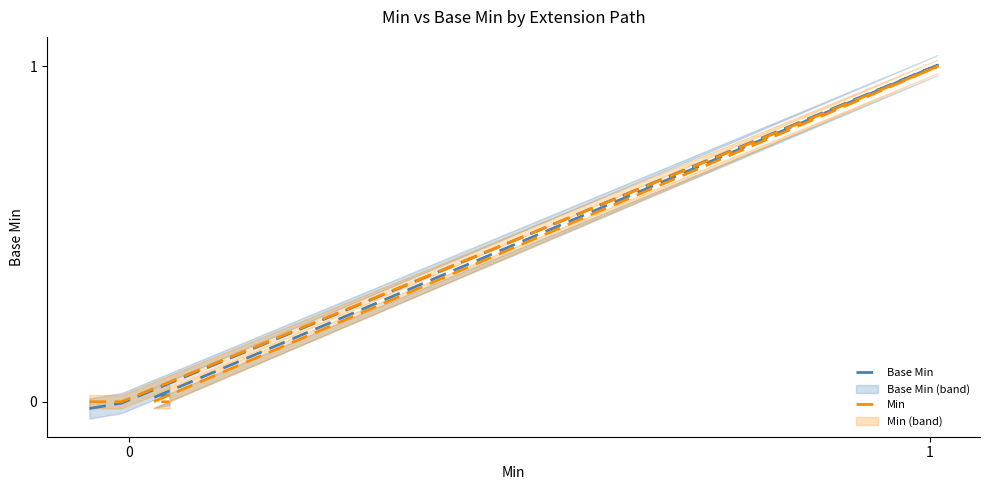

What is the difference between the maximum and second lowest values in the Base Min series?

1.0